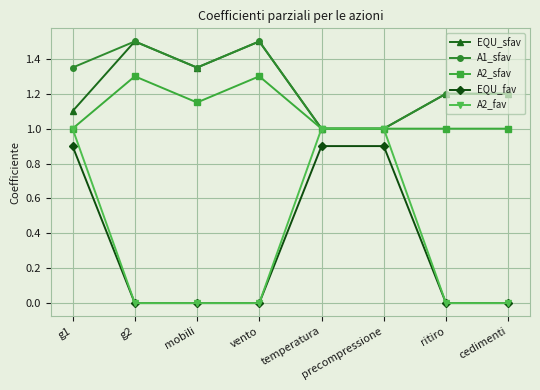

True or false: EQU_fav and A2_sfav intersect in this chart.

False